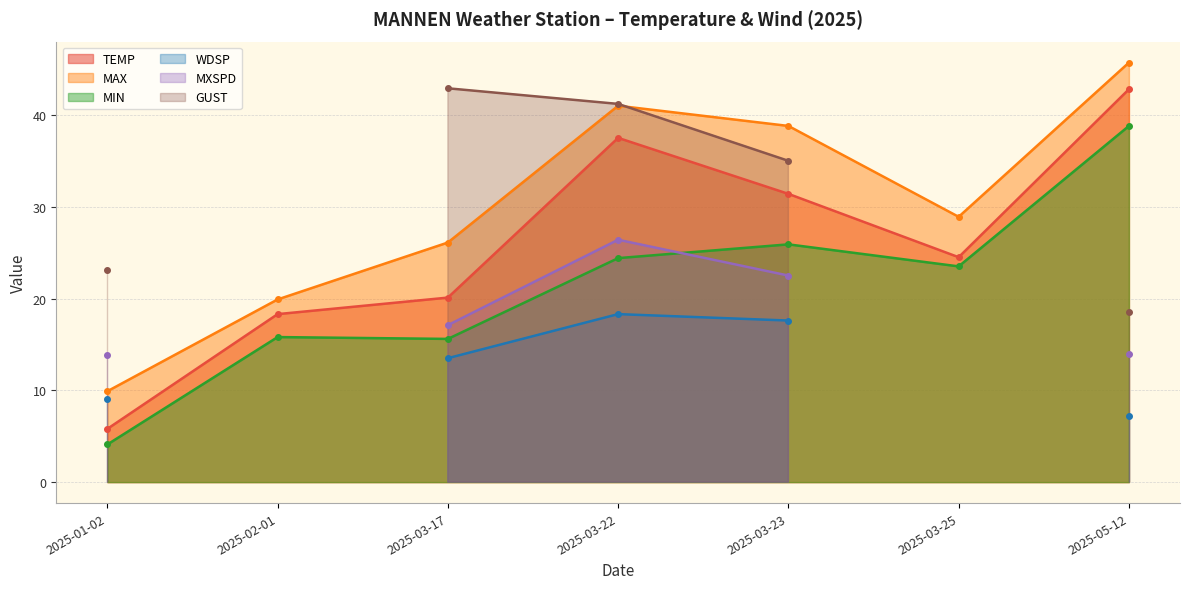

List the labels in order of MAX value, smallest first.

2025-01-02, 2025-02-01, 2025-03-17, 2025-03-25, 2025-03-23, 2025-03-22, 2025-05-12